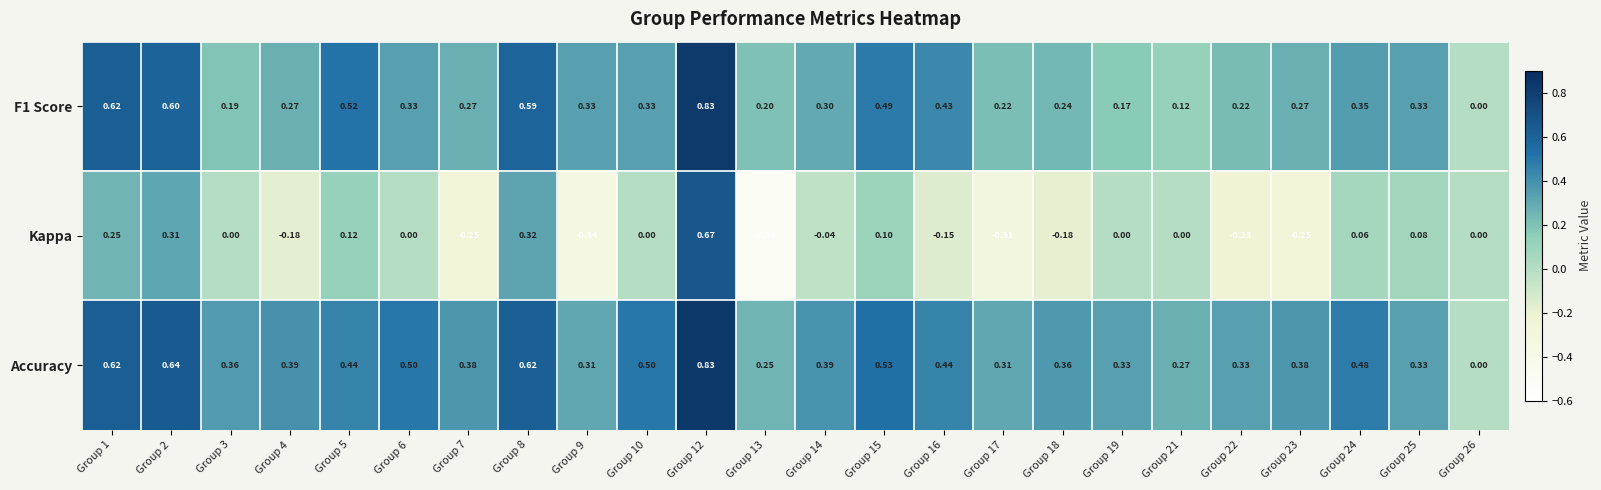

At which category is the sum across all series the highest?

Group 12